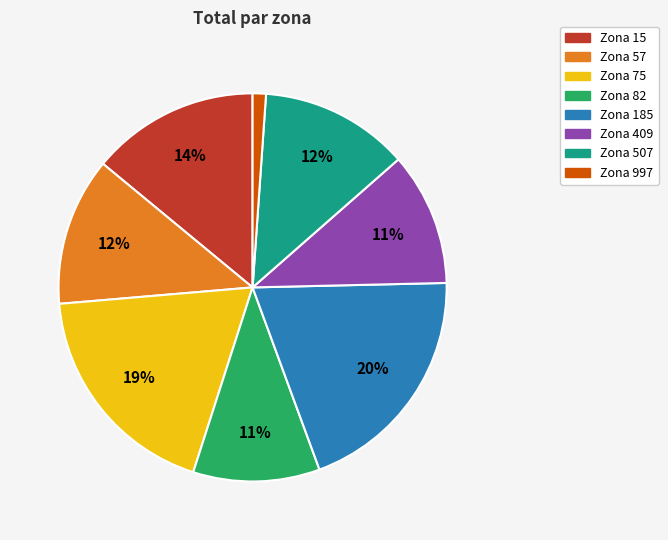

To the nearest percent, what is the average slice percentage?

12%